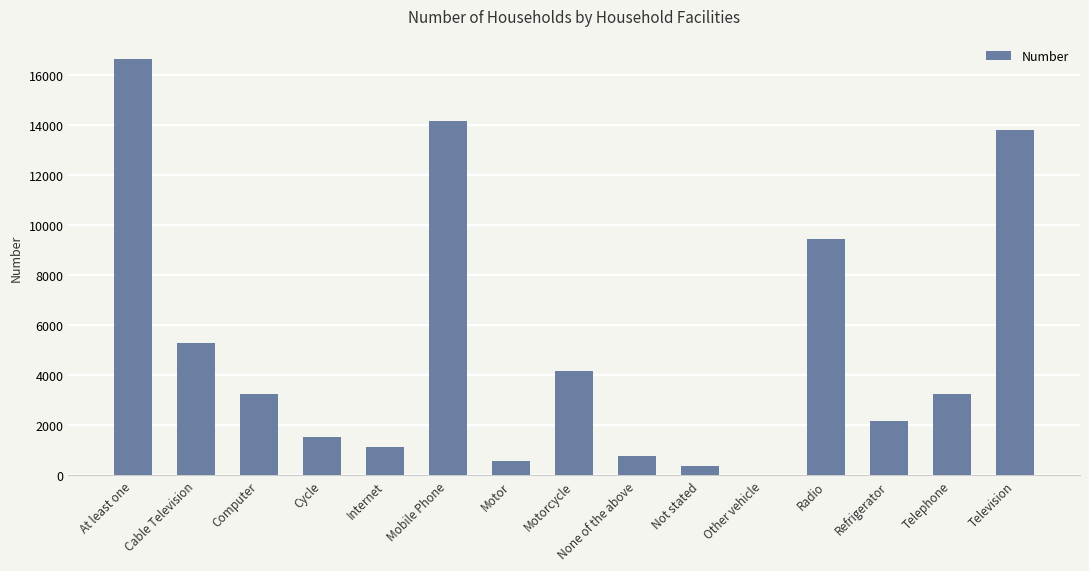

What is the ratio of the value at Radio to the value at Mobile Phone?

0.7